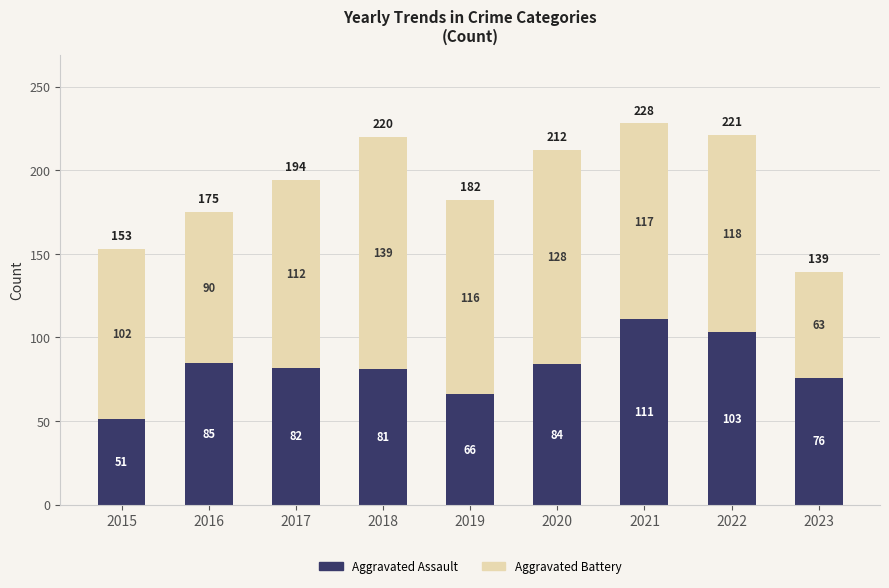

What are all the series names shown in the legend?

Aggravated Assault, Aggravated Battery